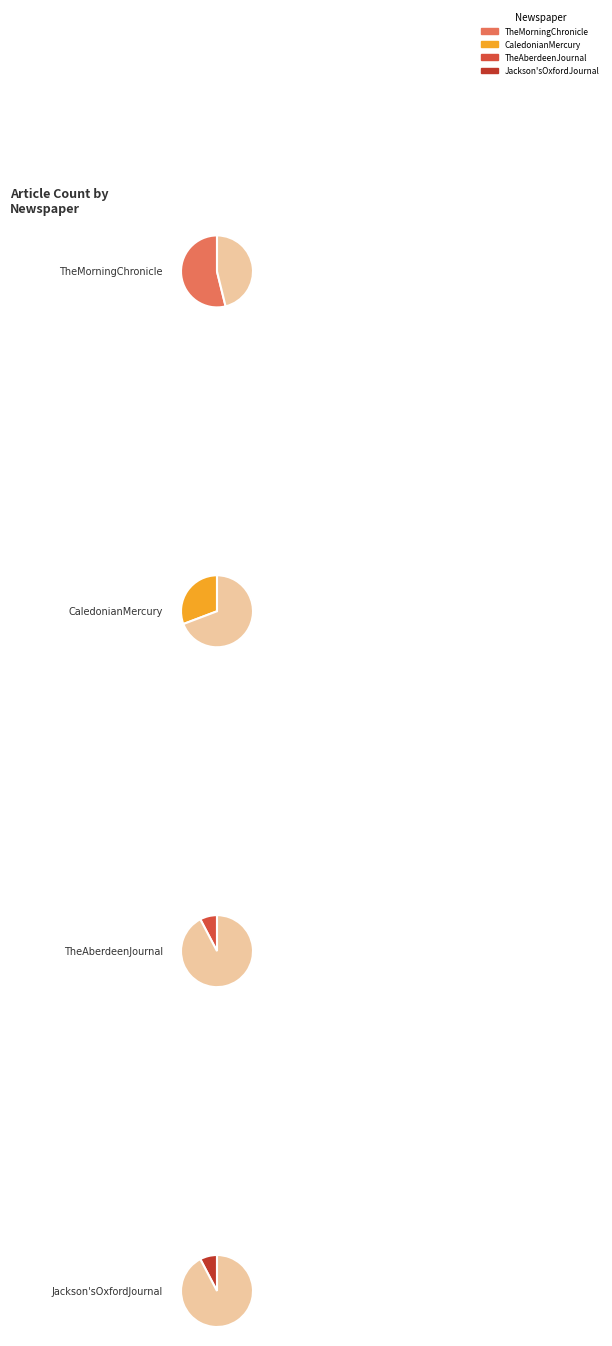

Does TheMorningChronicle account for over 50% of the chart?

Yes